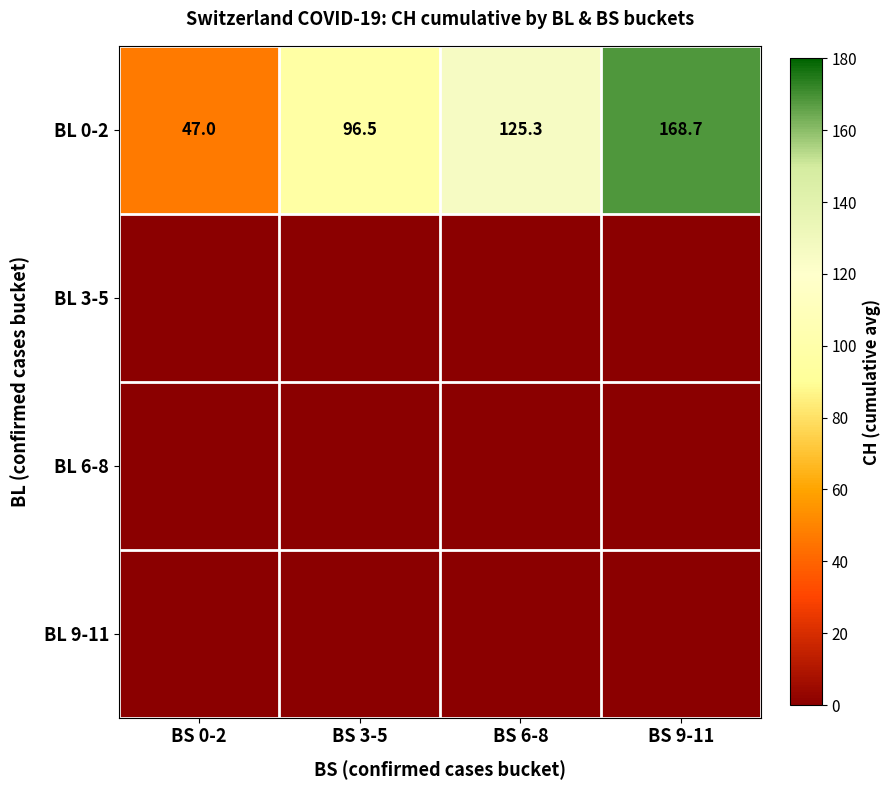

The value of BL 0-2 at BS 6-8 is 125.3. True or false?

True